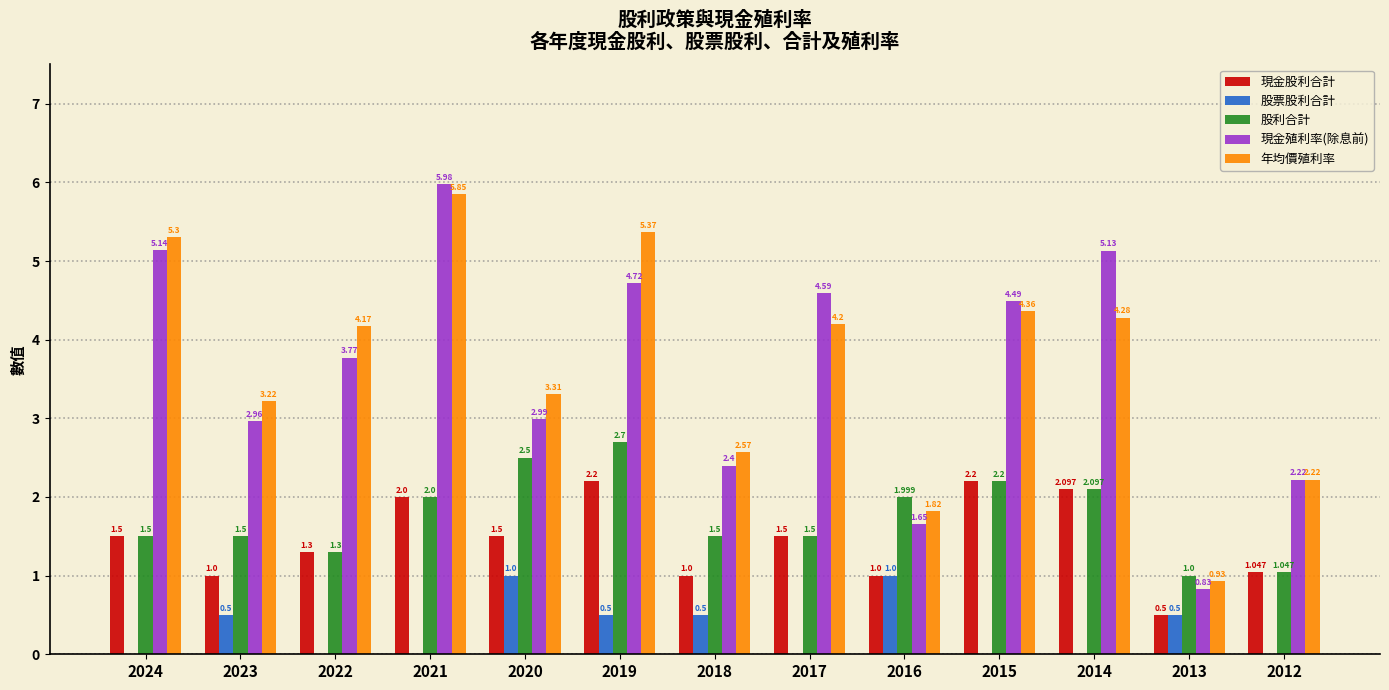

Is the value of 現金股利合計 at 2019 greater than the value of 年均價殖利率 at 2018?

No